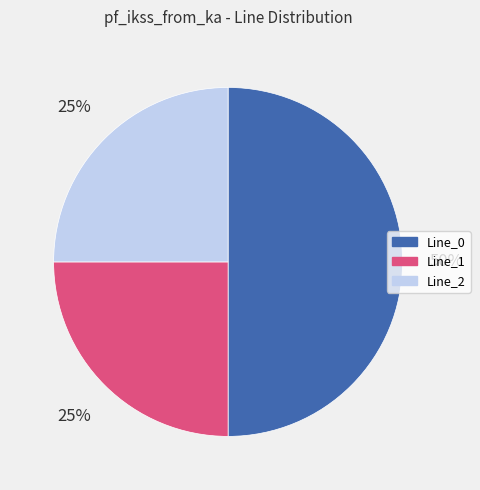

Combined, do Line_1 and Line_0 account for over 50%?

Yes